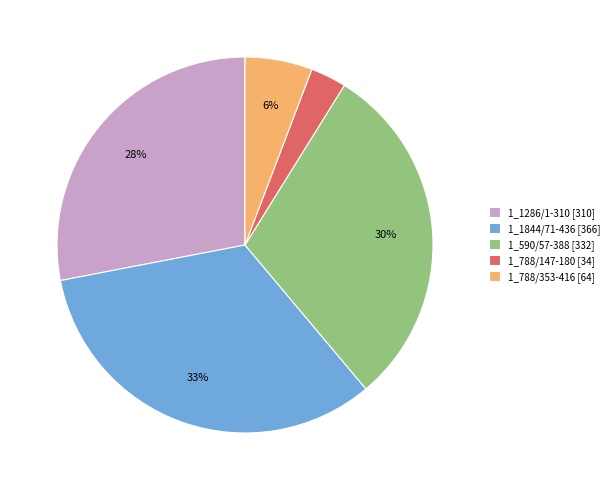

To the nearest percent, what percentage of the pie is 1_1286/1-310?

28%